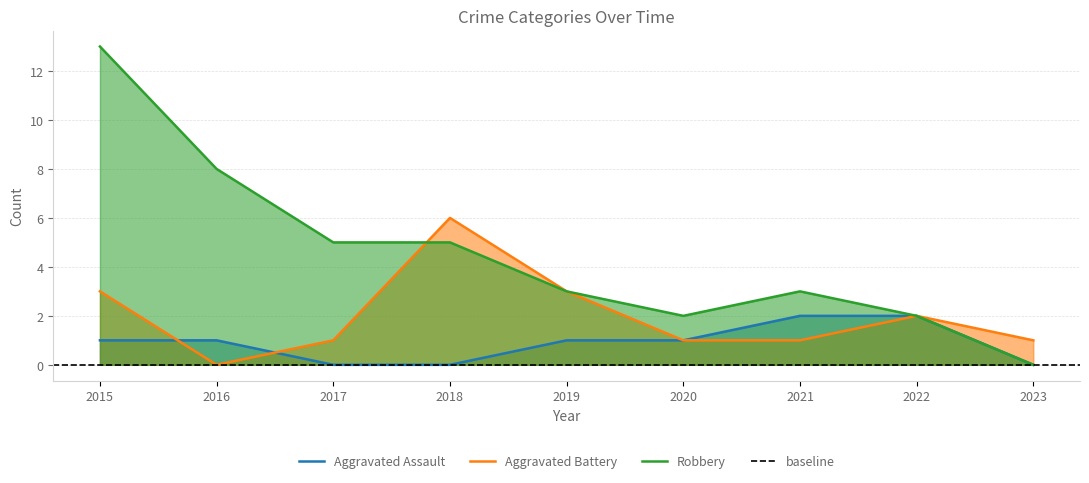

At which category is the sum across all series the highest?

2015